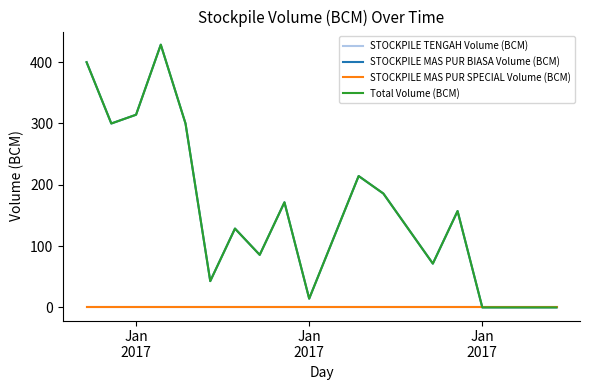

Does the chart display data point markers on the line(s)?

No